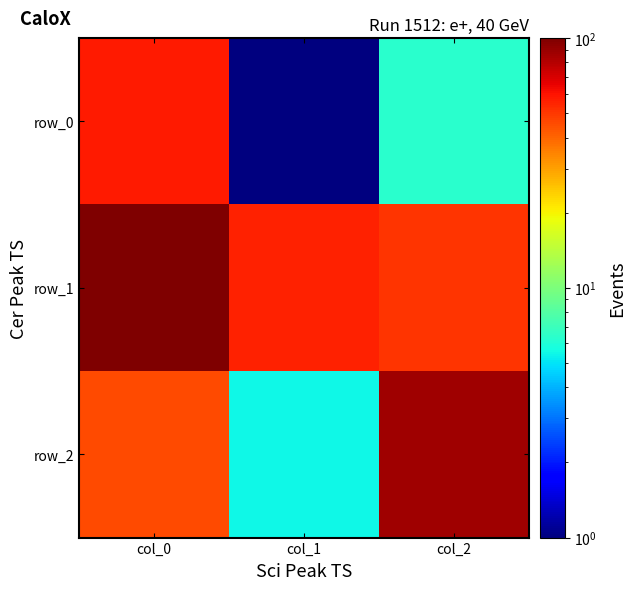

Which series has the largest range (max minus min)?

row_2